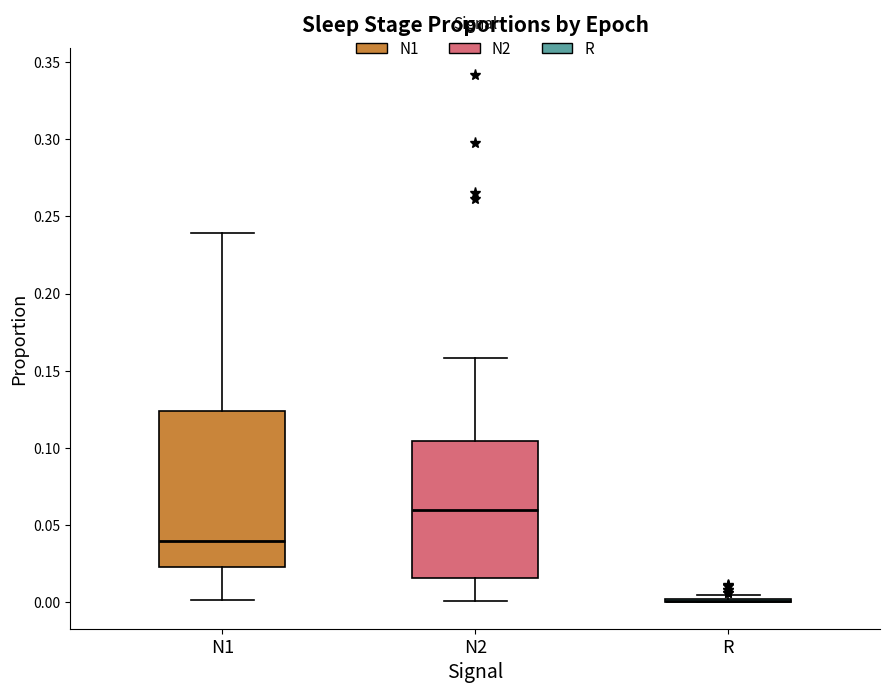

Where is the upper edge of the box for N1 on the y-axis? The values are not printed on the chart, so give them approximately, as read against the axis.

0.125